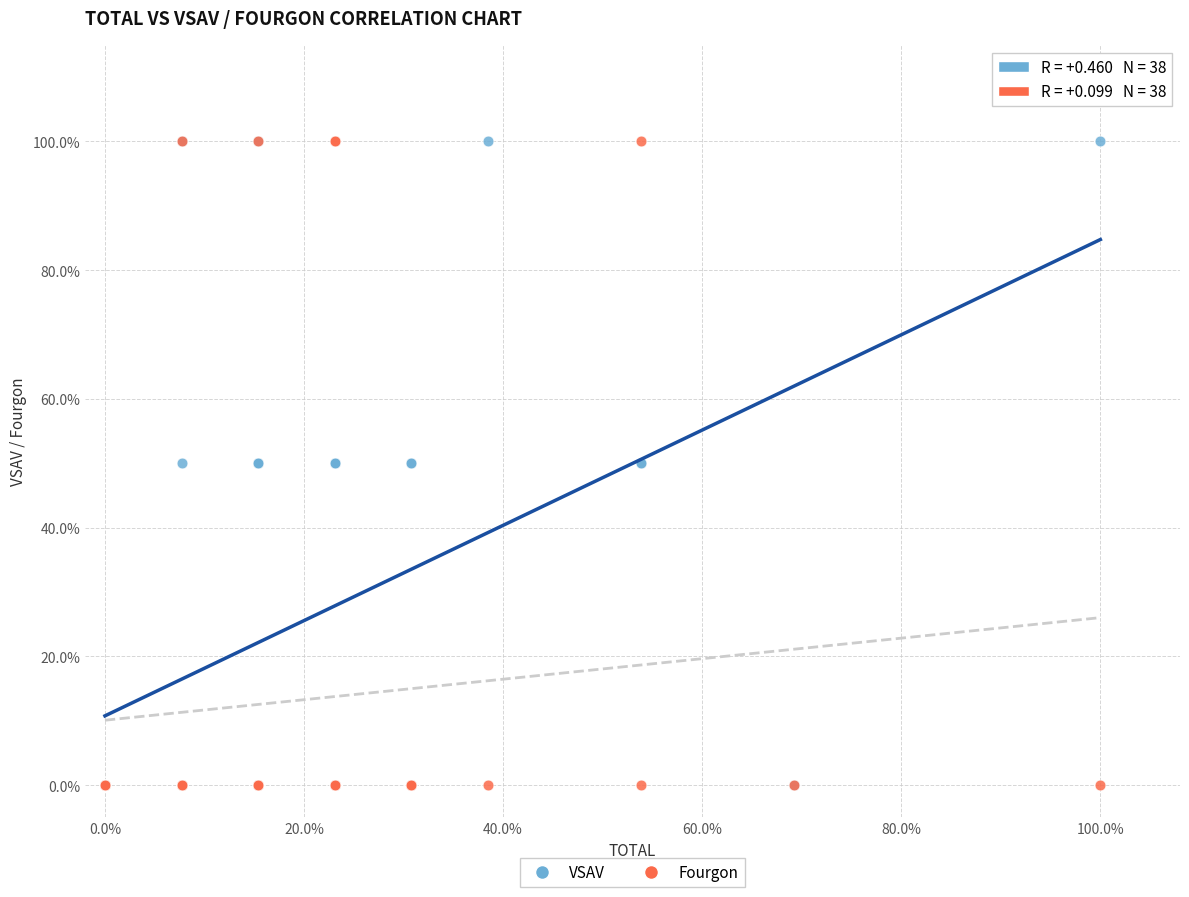

What are all the series names shown in the legend?

VSAV, Fourgon